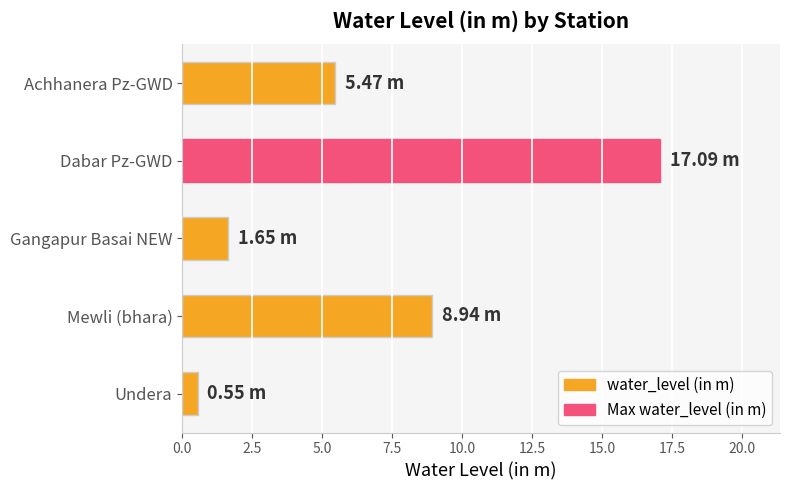

What is the greatest value displayed?

17.1